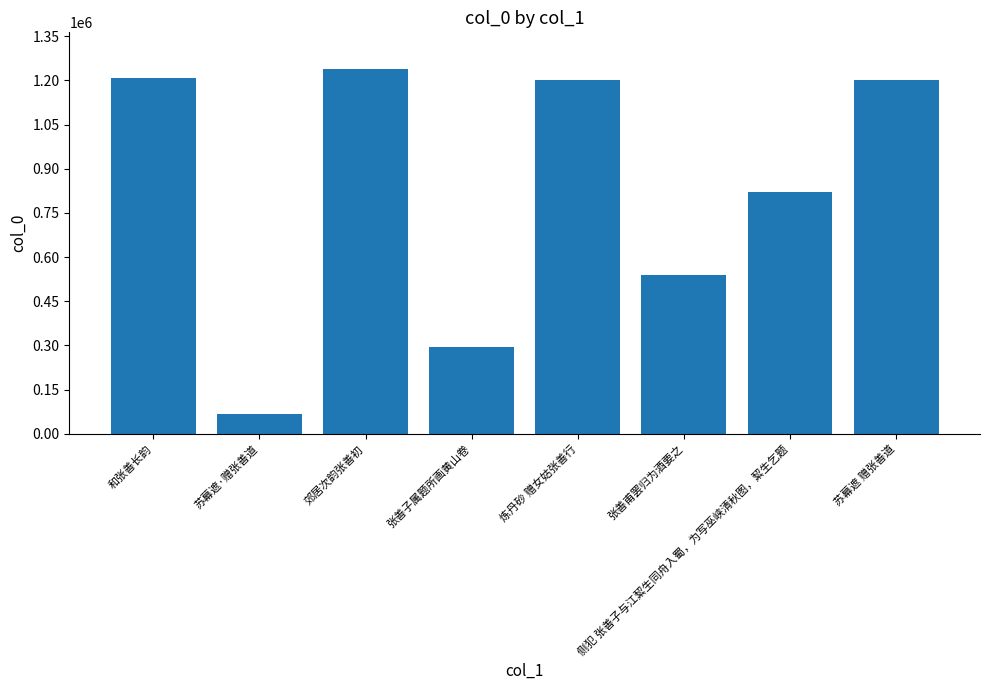

What is the ratio of the value at 苏幕遮·赠张善道 to the value at 郊居次韵张善初?

0.1